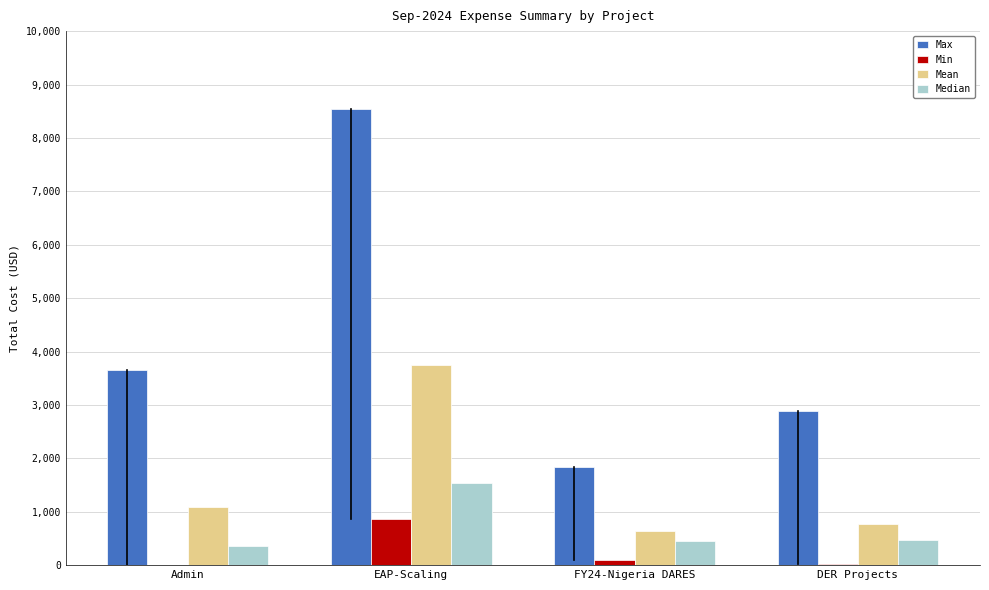

What is the sum of the Min values at EAP-Scaling and Admin?

859.6